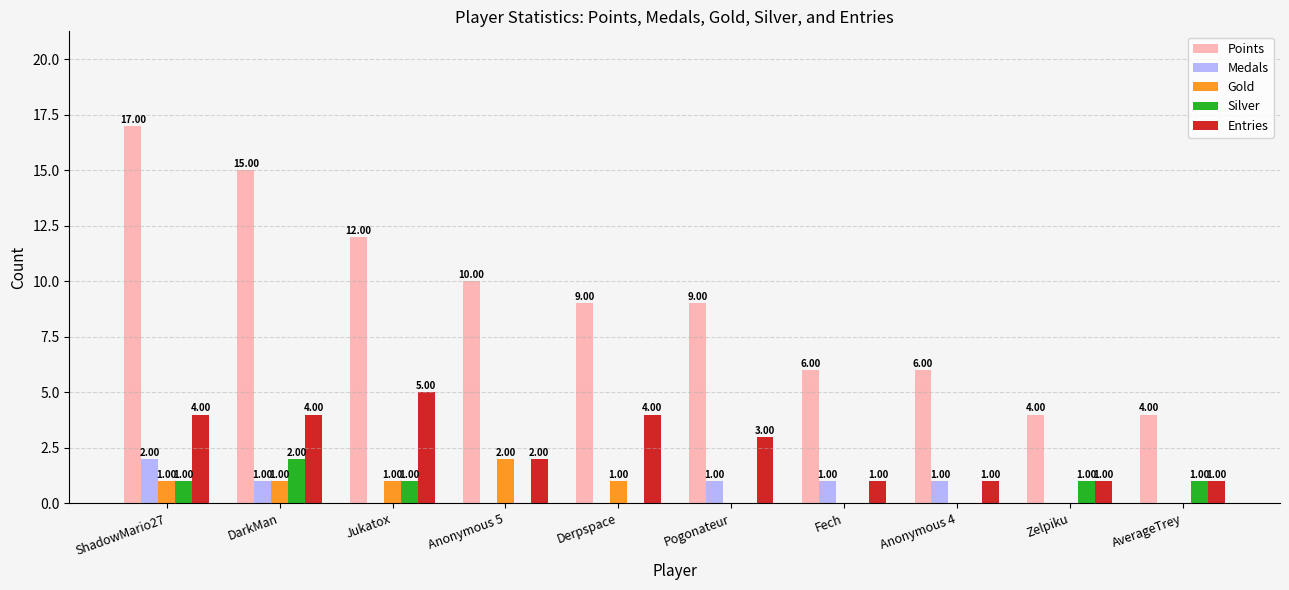

The value of Silver at AverageTrey is 0. True or false?

False